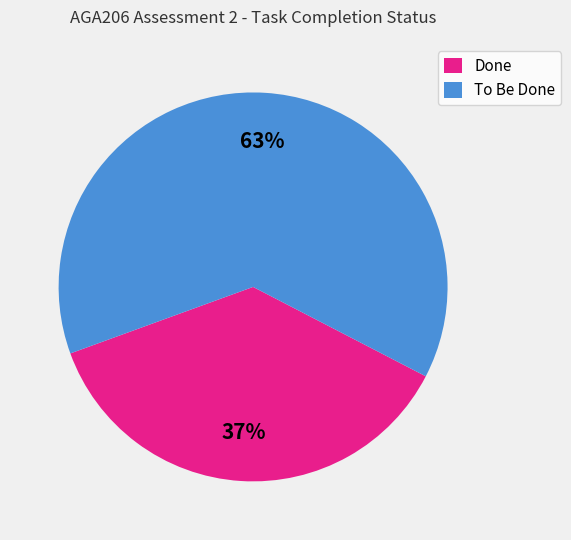

To the nearest percent, what percentage of the pie is To Be Done?

63%